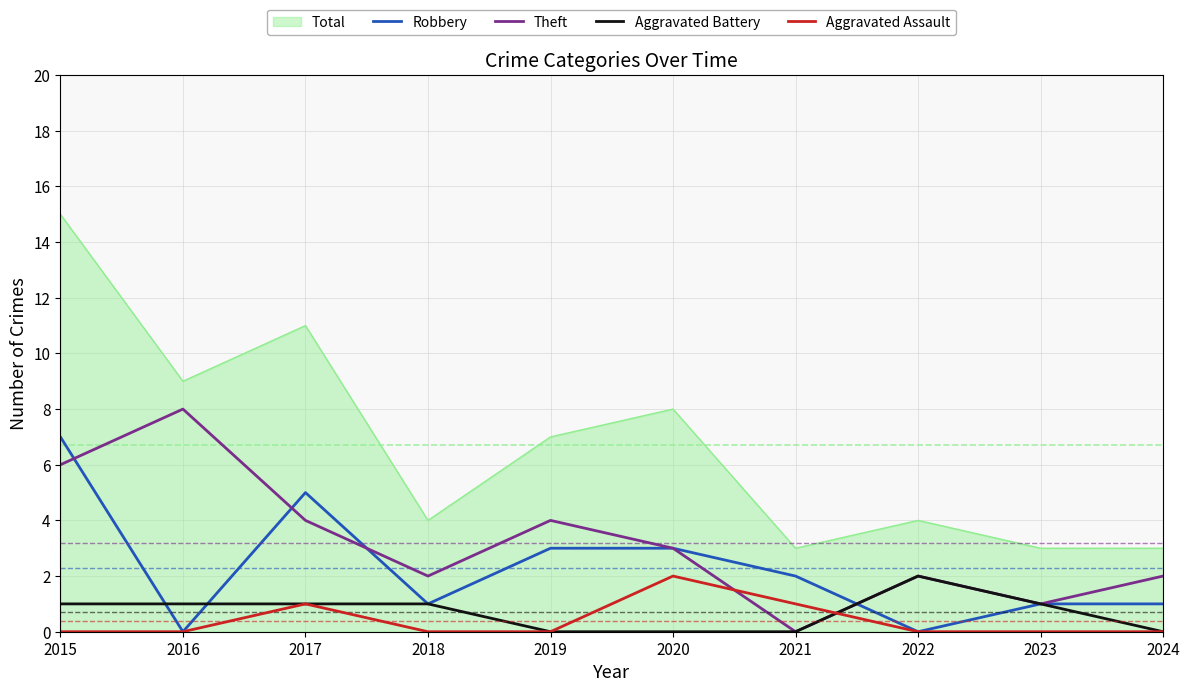

What is the sum of the Aggravated Assault values at 2019 and 2017?

1